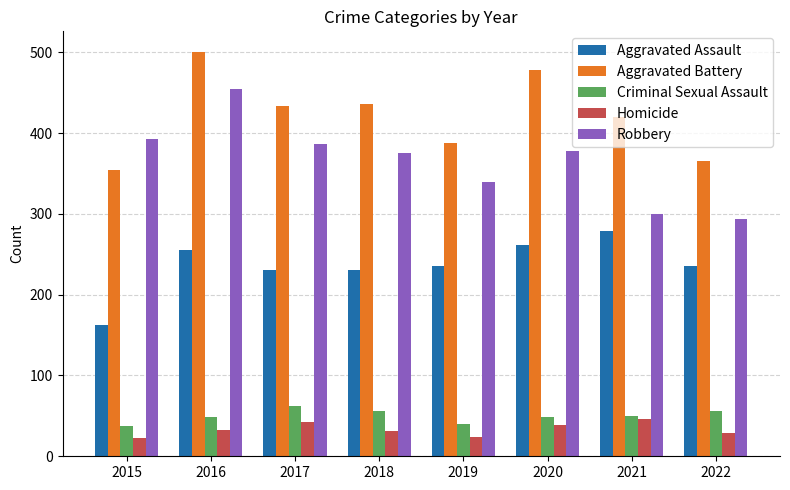

At 2019, list the series in order from smallest to largest.

Homicide, Criminal Sexual Assault, Aggravated Assault, Robbery, Aggravated Battery